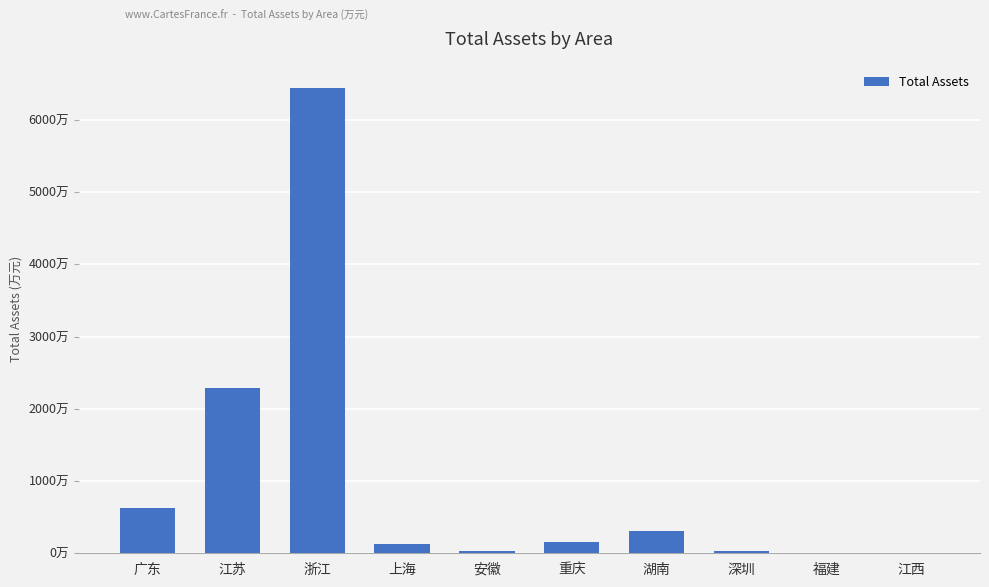

Which has a higher value, 江苏 or 安徽?

江苏